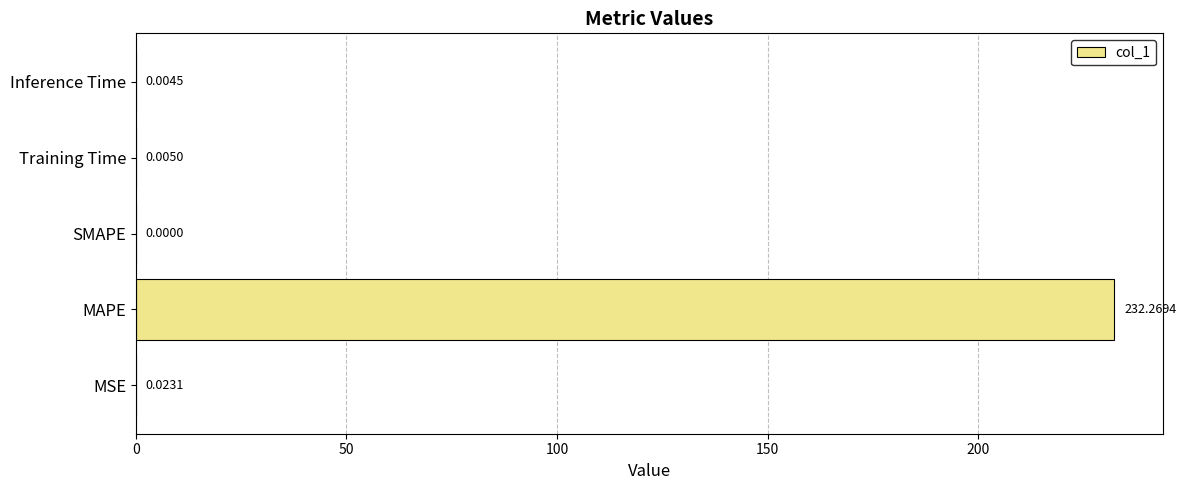

Between SMAPE and Inference Time, which is larger?

Inference Time